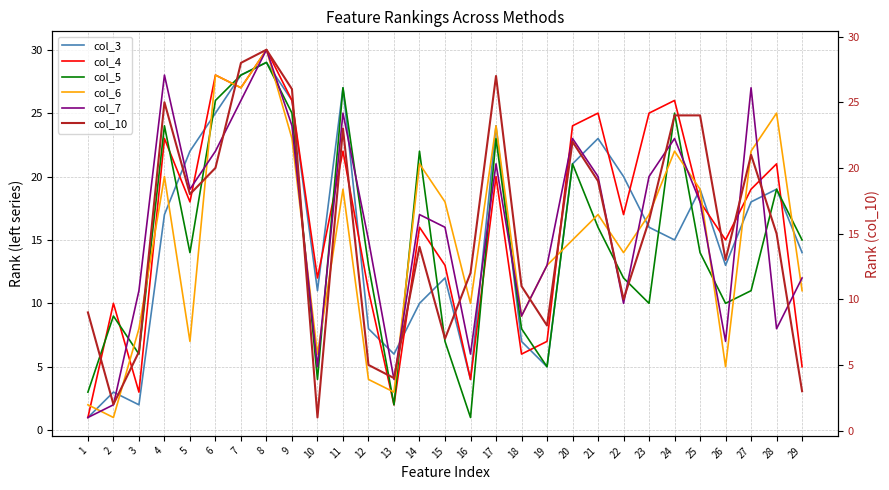

Is it true that col_5 equals 37 at 20?

False